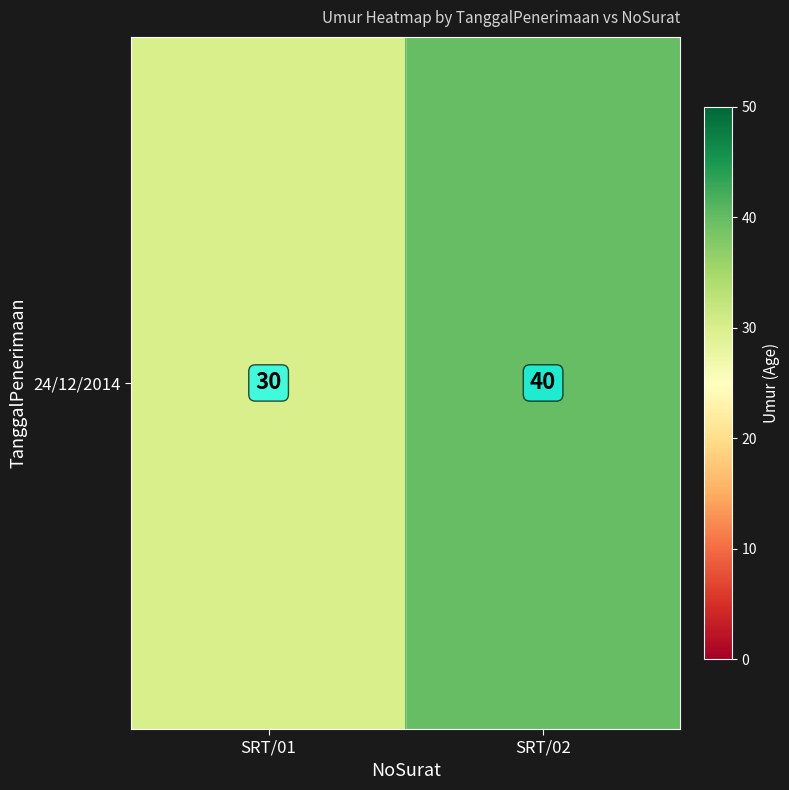

List the labels in order of value, largest first.

SRT/02, SRT/01